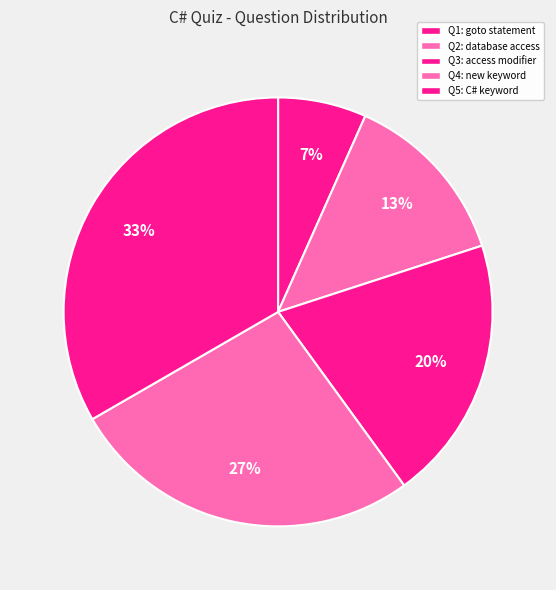

Is there any slice that represents more than half of the pie?

No